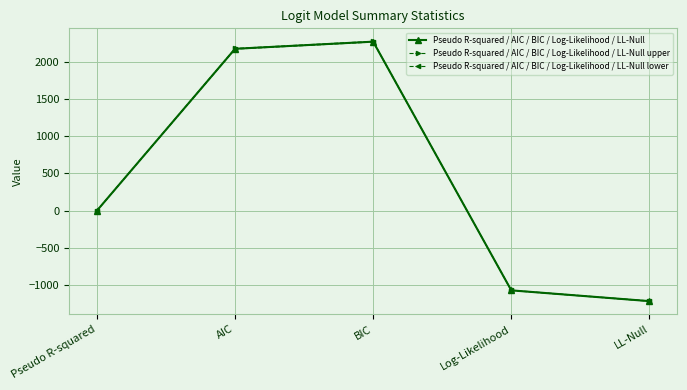

What is the smallest value displayed?

-1218.1